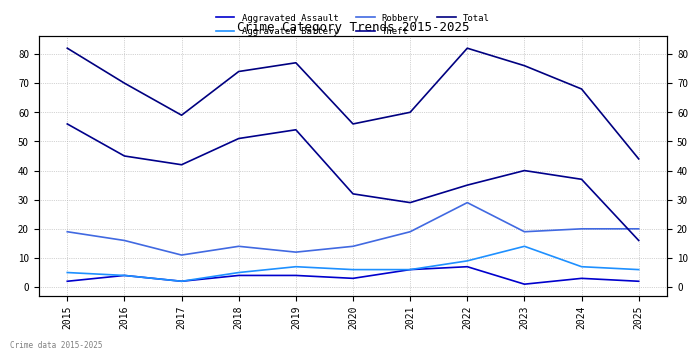

Reading left to right, transcribe all the data shown in this chart.

Aggravated Assault: 2015=2	2016=4	2017=2	2018=4	2019=4	2020=3	2021=6	2022=7	2023=1	2024=3	2025=2
Aggravated Battery: 2015=5	2016=4	2017=2	2018=5	2019=7	2020=6	2021=6	2022=9	2023=14	2024=7	2025=6
Robbery: 2015=19	2016=16	2017=11	2018=14	2019=12	2020=14	2021=19	2022=29	2023=19	2024=20	2025=20
Theft: 2015=56	2016=45	2017=42	2018=51	2019=54	2020=32	2021=29	2022=35	2023=40	2024=37	2025=16
Total: 2015=82	2016=70	2017=59	2018=74	2019=77	2020=56	2021=60	2022=82	2023=76	2024=68	2025=44